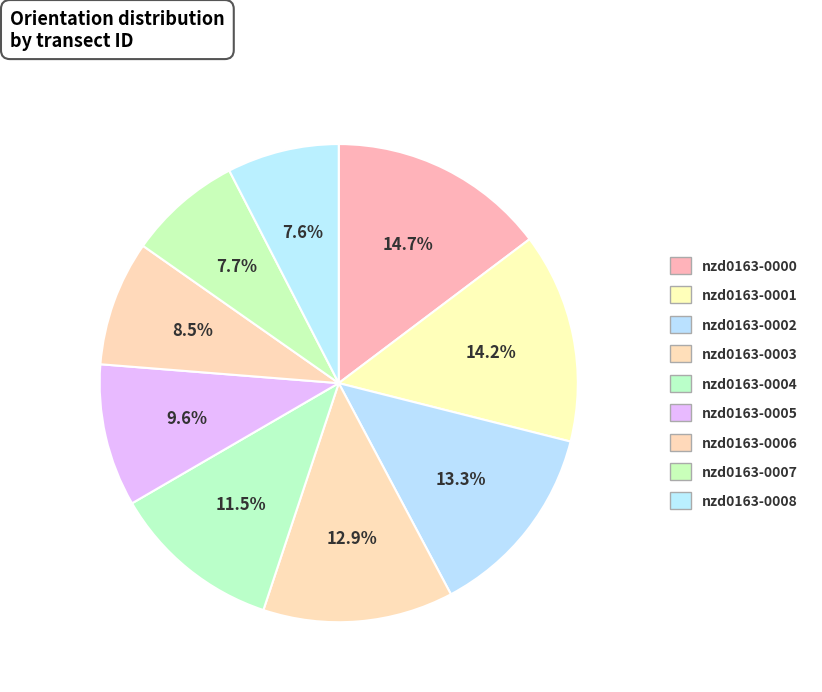

Rank the categories by value from highest to lowest.

nzd0163-0000, nzd0163-0001, nzd0163-0002, nzd0163-0003, nzd0163-0004, nzd0163-0005, nzd0163-0006, nzd0163-0007, nzd0163-0008